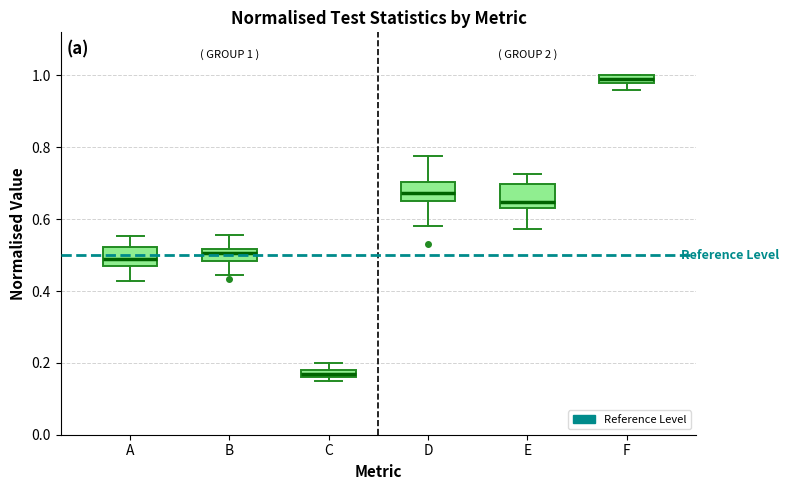

Which box's median line is the highest?

F